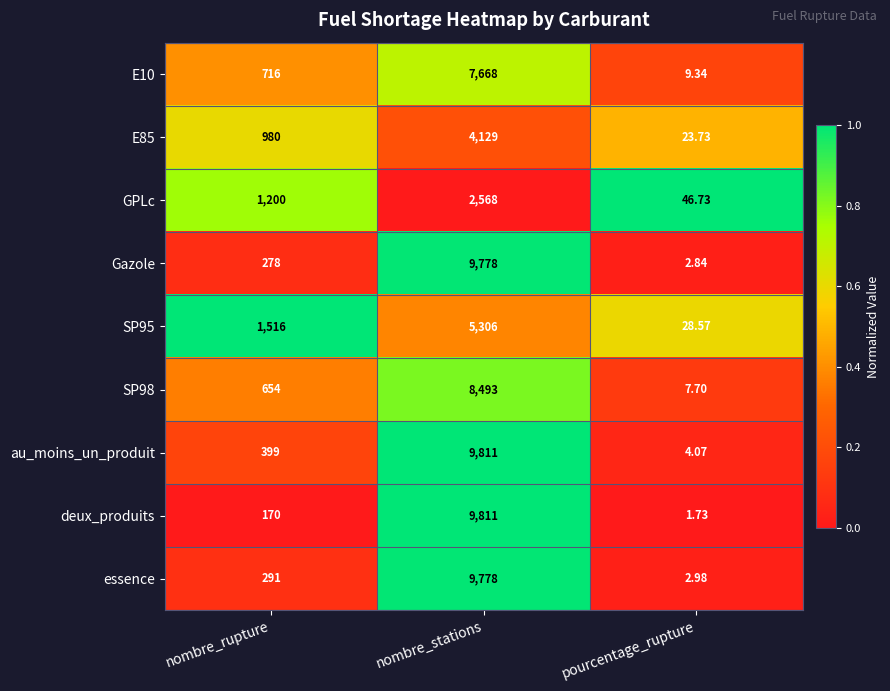

Between nombre_rupture and pourcentage_rupture, which series saw the biggest shift?

SP95